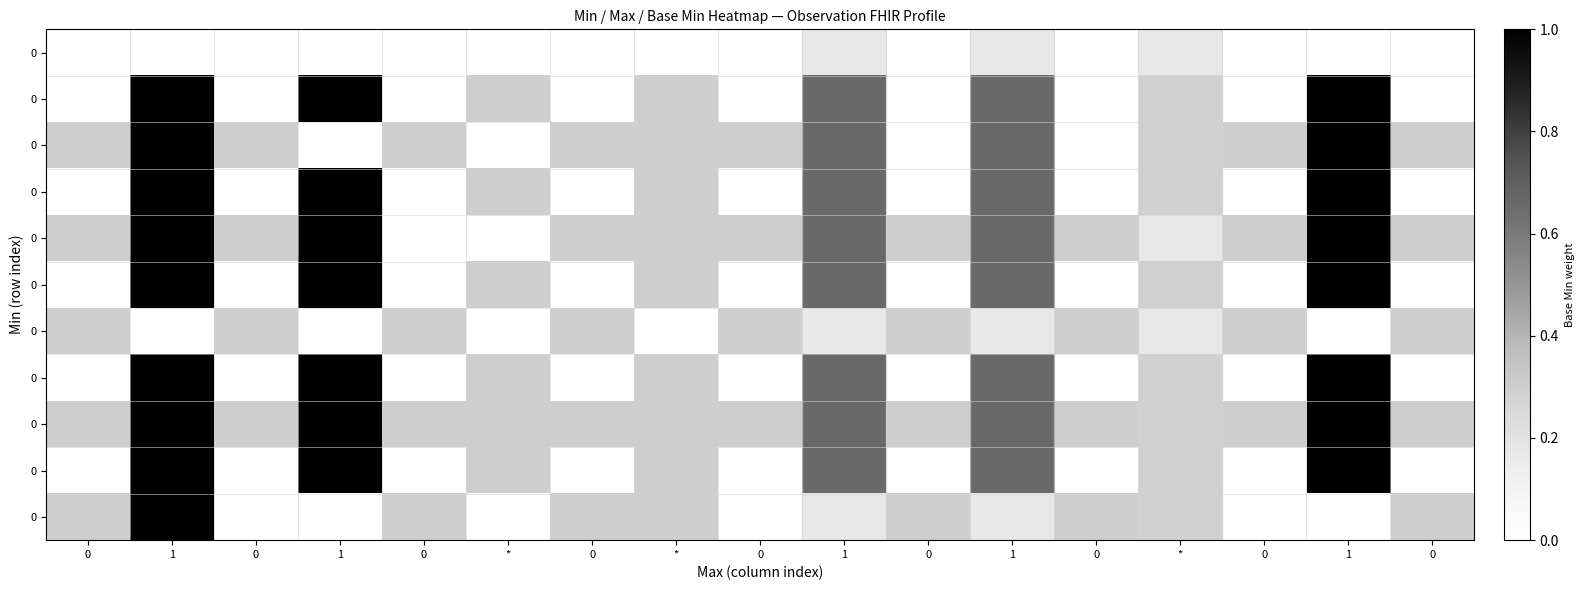

At which category does the chart reach its peak across all series?

1